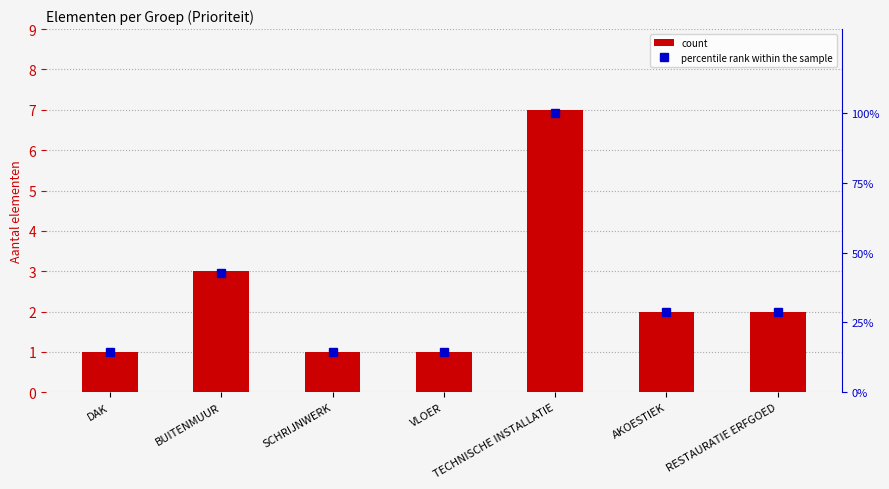

What is the difference between the maximum and minimum values in the count series?

6.0